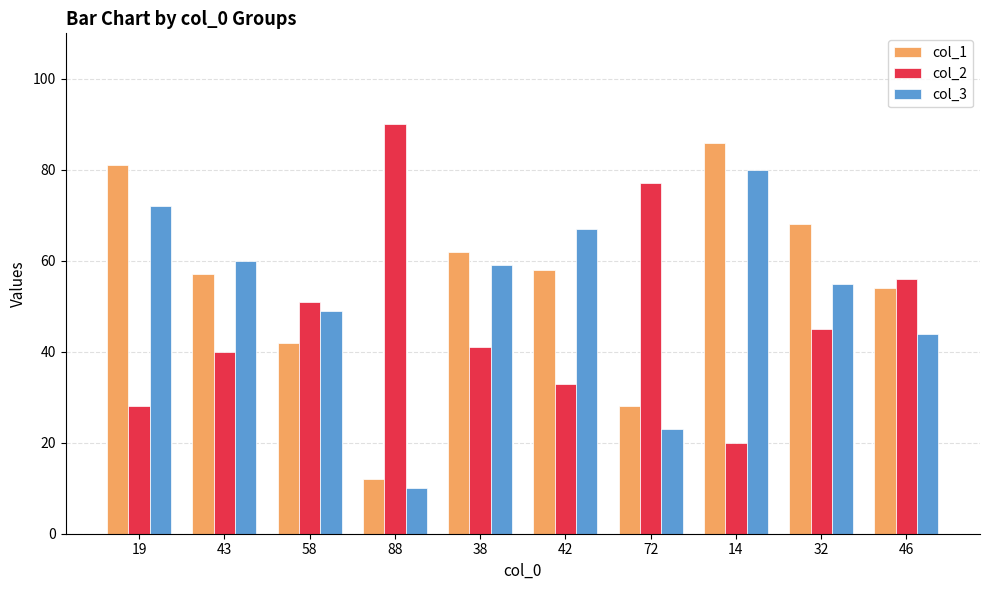

Is the value of col_2 at 19 greater than the value of col_1 at 19?

No